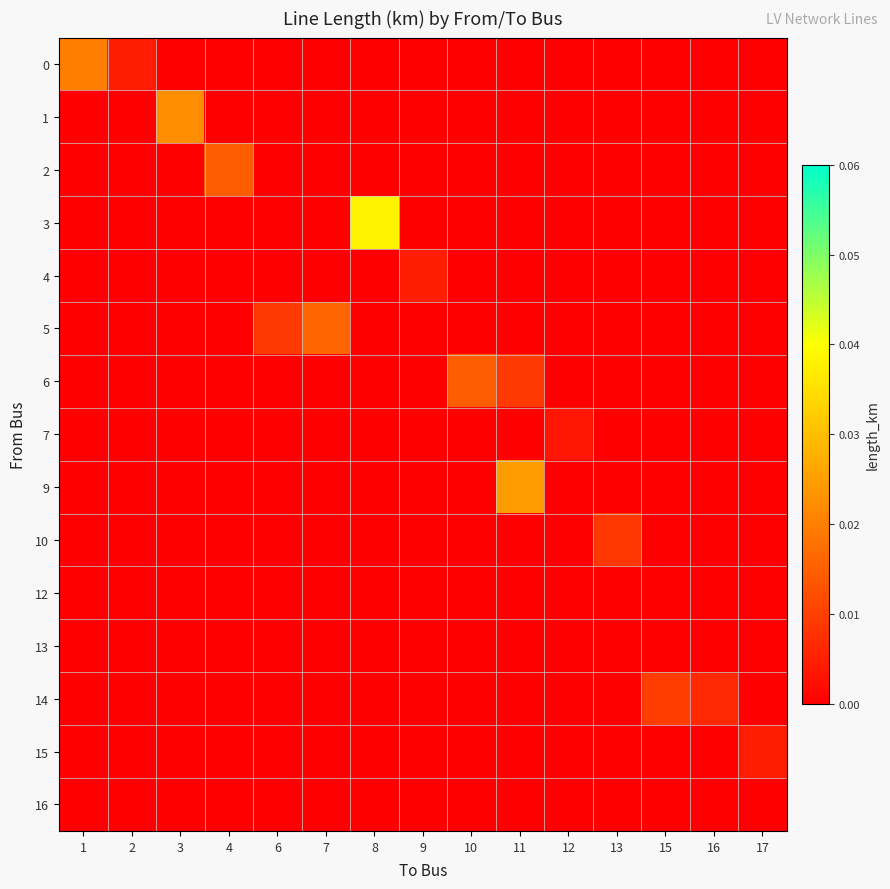

At which category does the chart reach its peak across all series?

8